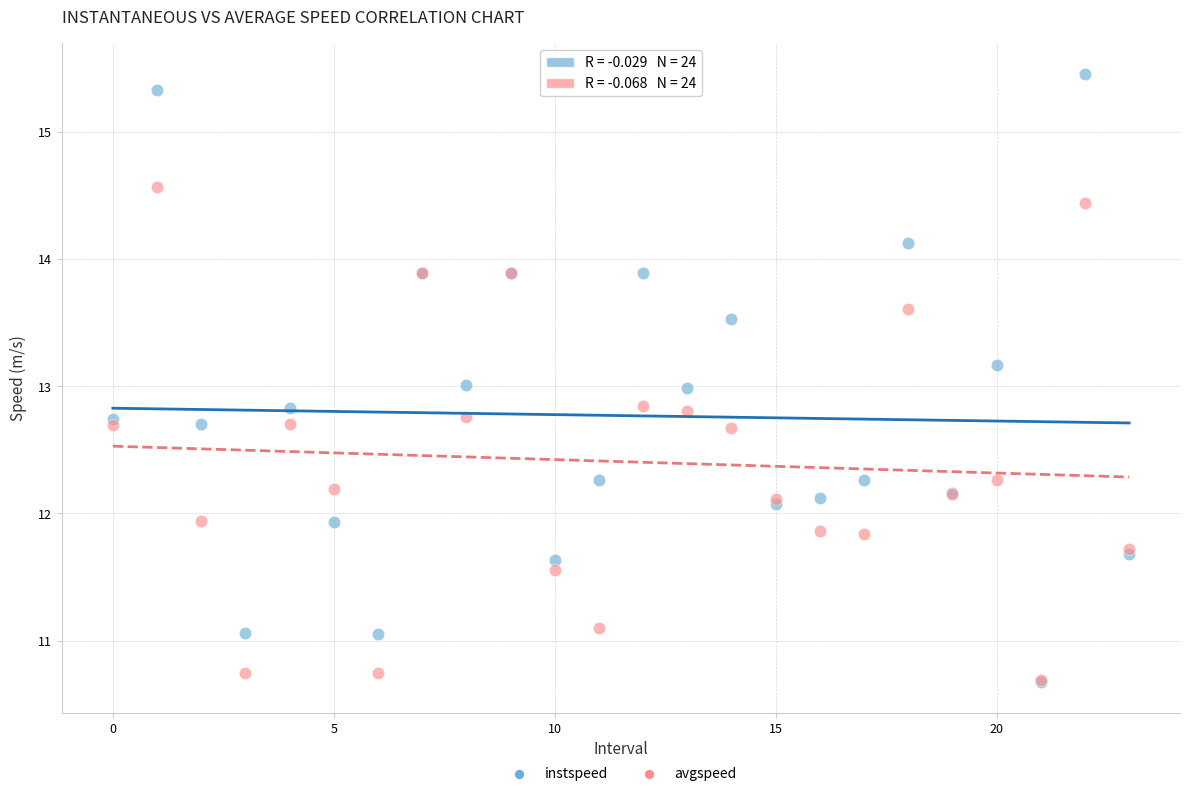

Which series contains the highest Y value?

instspeed